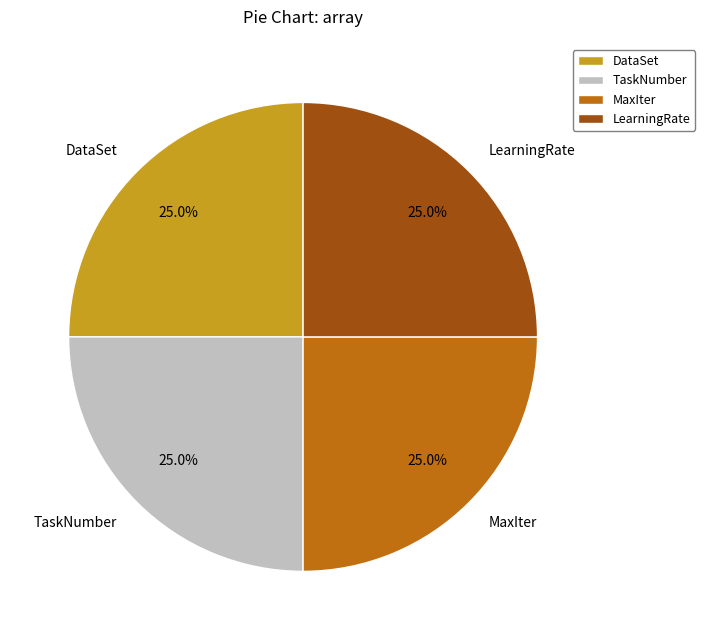

Count the number of slices in the pie.

4